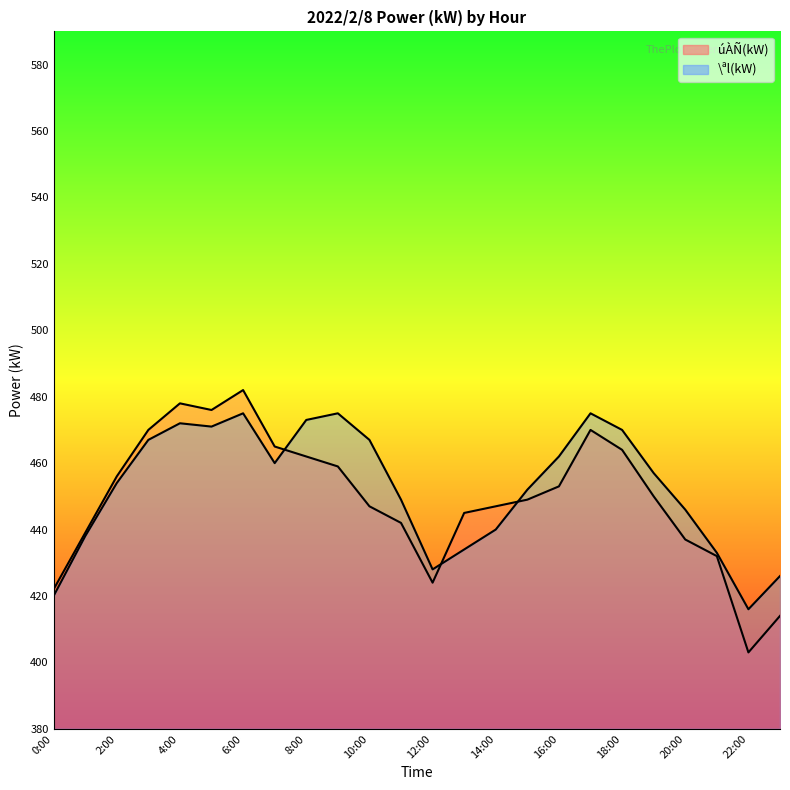

Rank the series by their maximum value, from highest to lowest.

úÀÑ(kW), \ªl(kW)